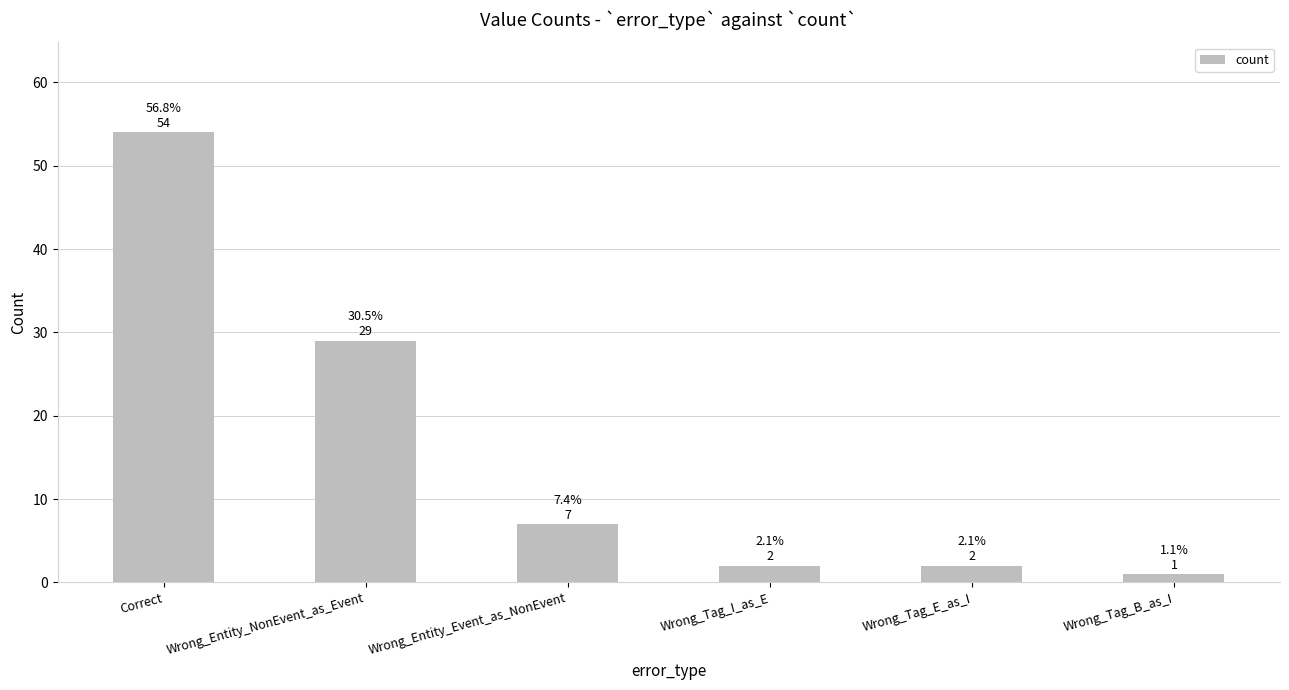

How many distinct data groups are displayed?

1